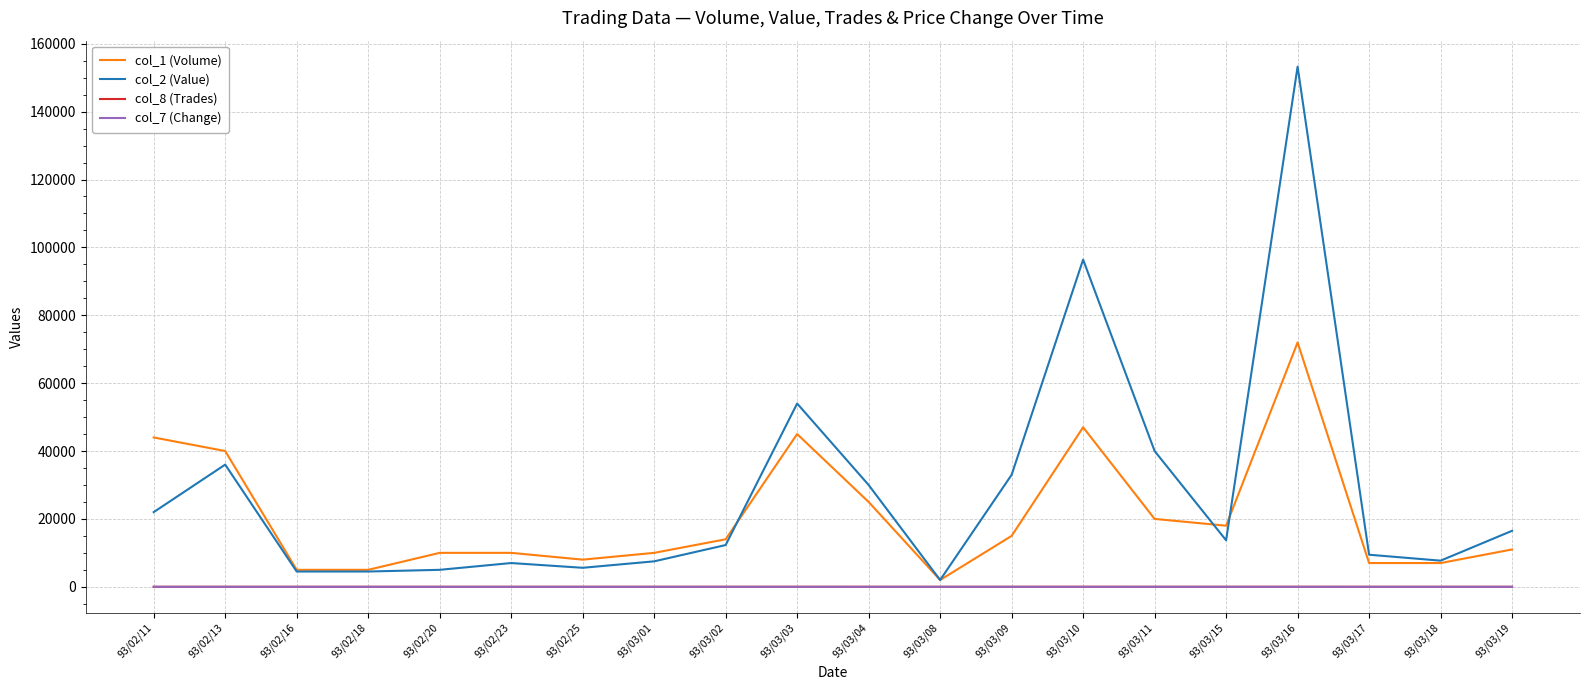

At how many categories does at least one series exceed 26854?

8